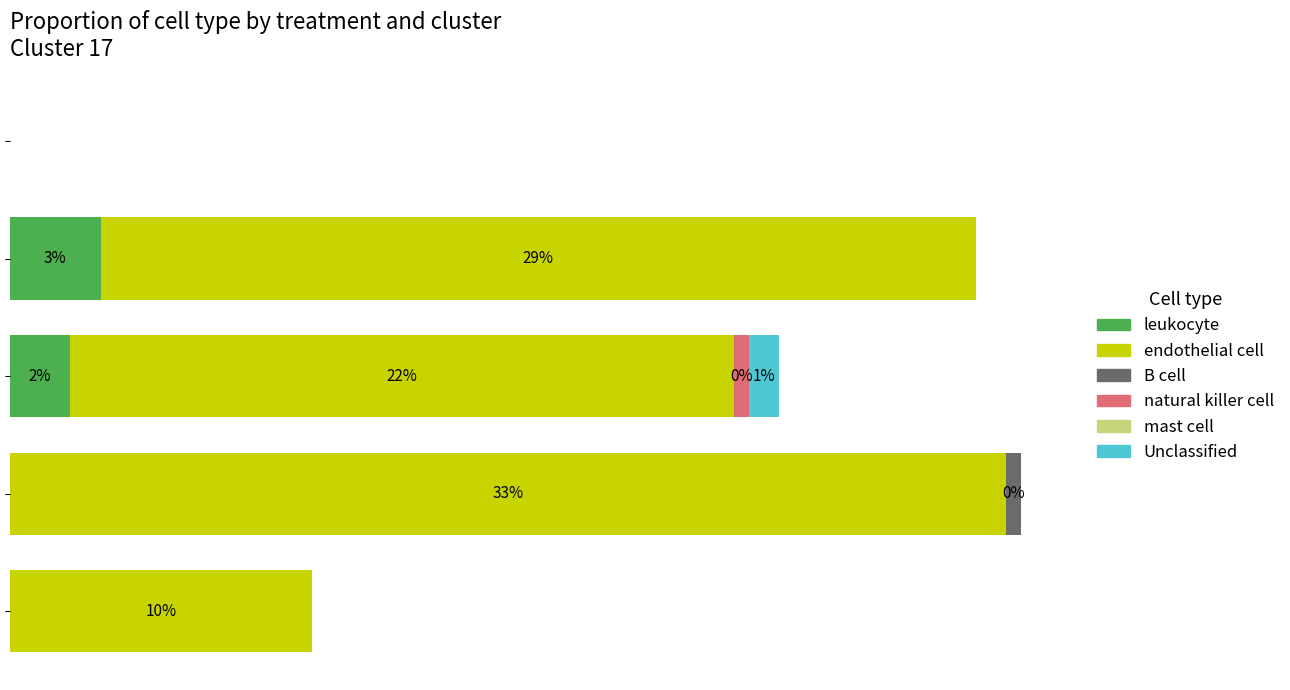

How many categories are shown in the chart?

5